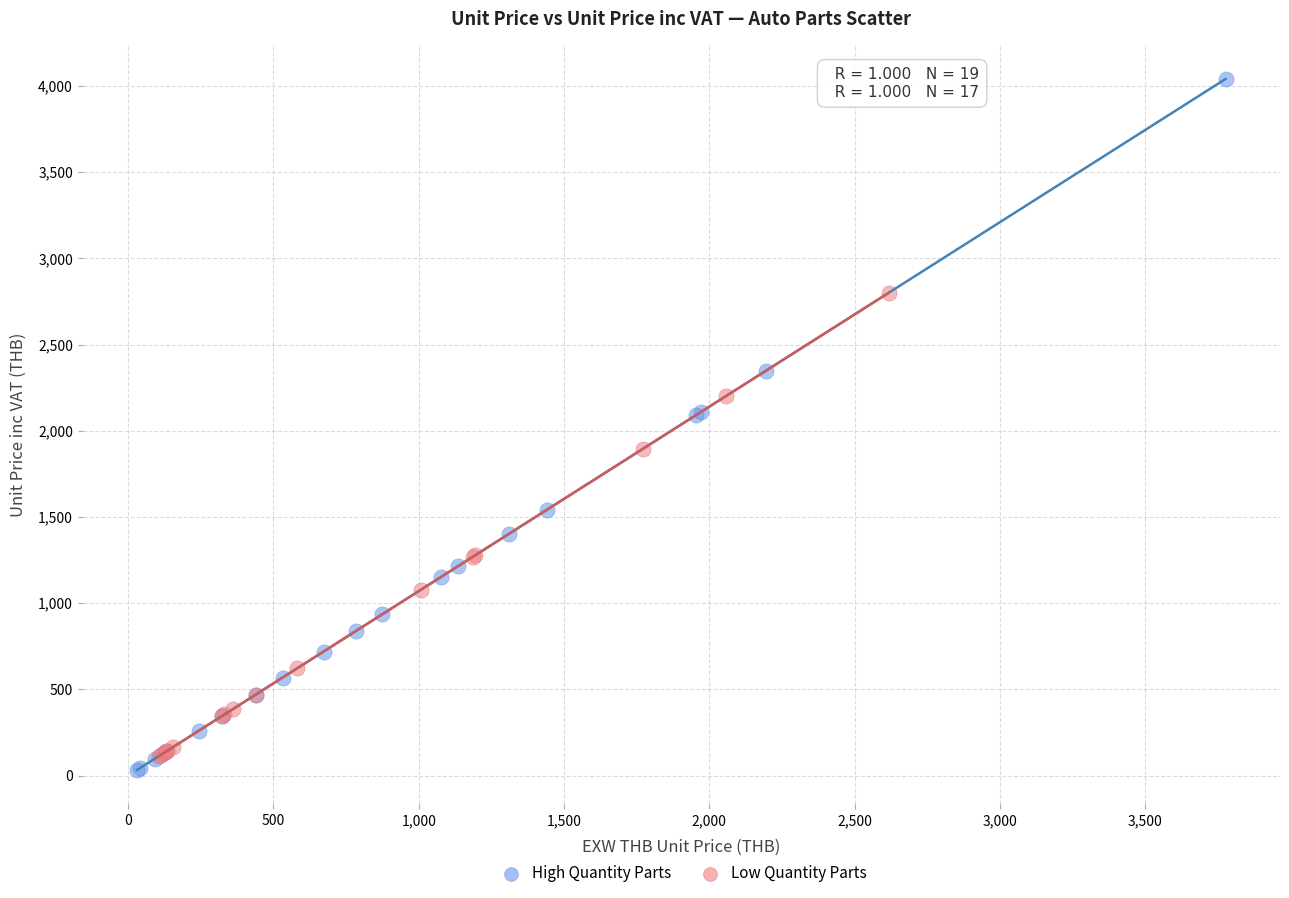

Which series has the largest Y range (max minus min)?

High Quantity Parts